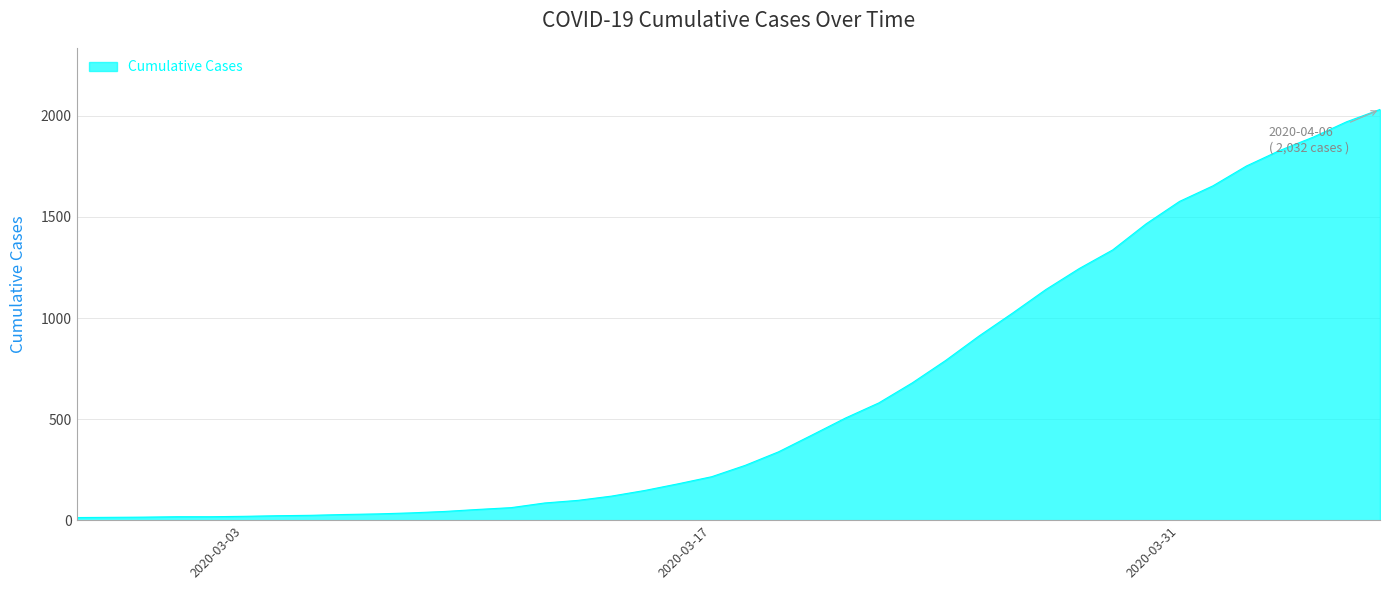

What is the maximum value shown in the chart?

2032